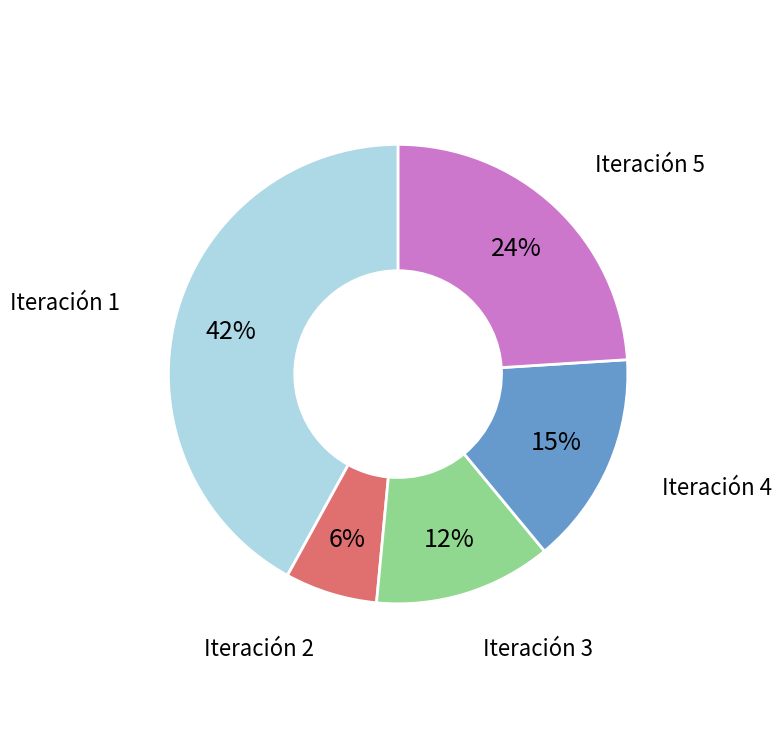

To the nearest percent, what is the average slice percentage?

20%